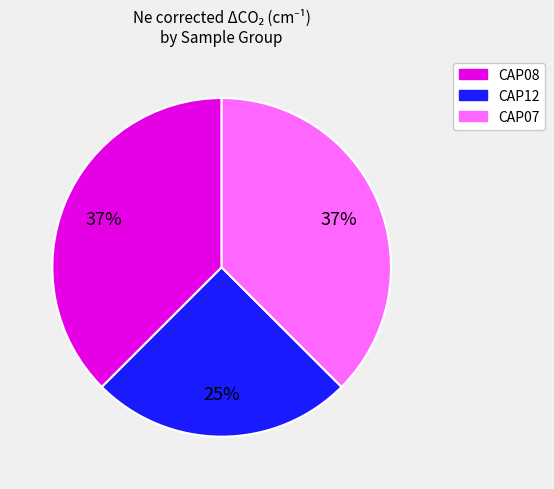

Is there any slice that represents more than half of the pie?

No